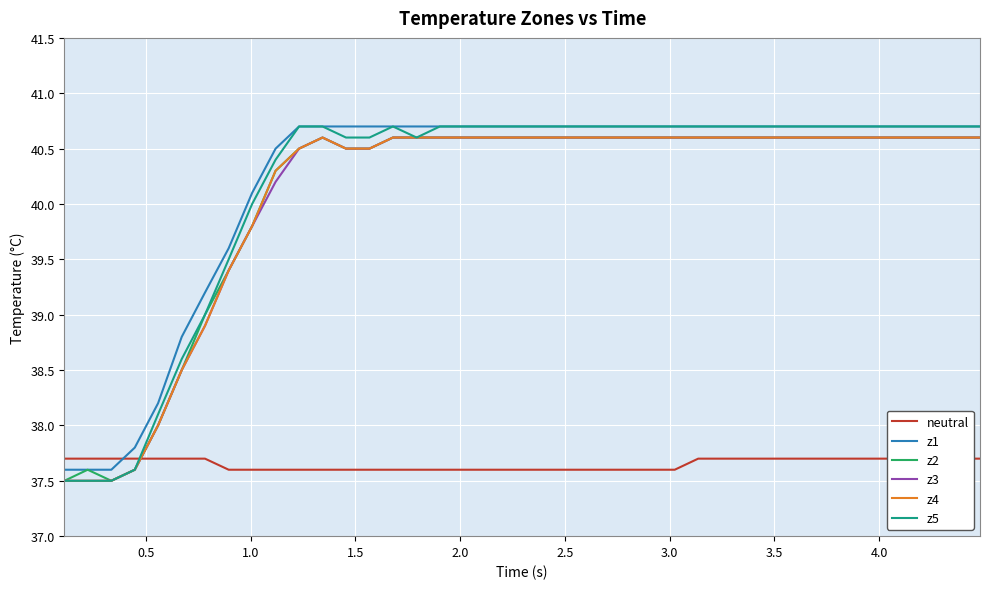

Which series has the largest range (max minus min)?

z5